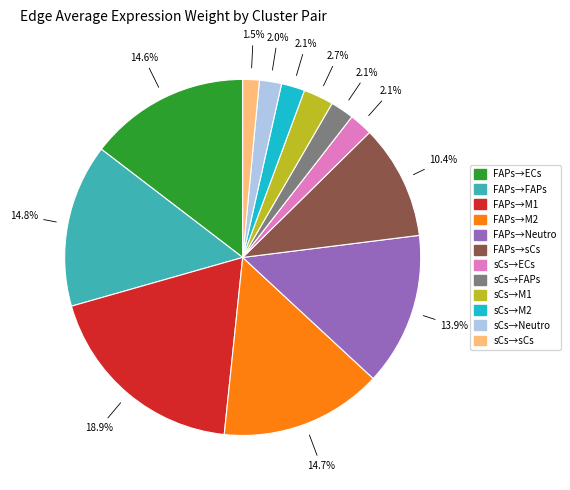

Is there any slice that represents more than half of the pie?

No